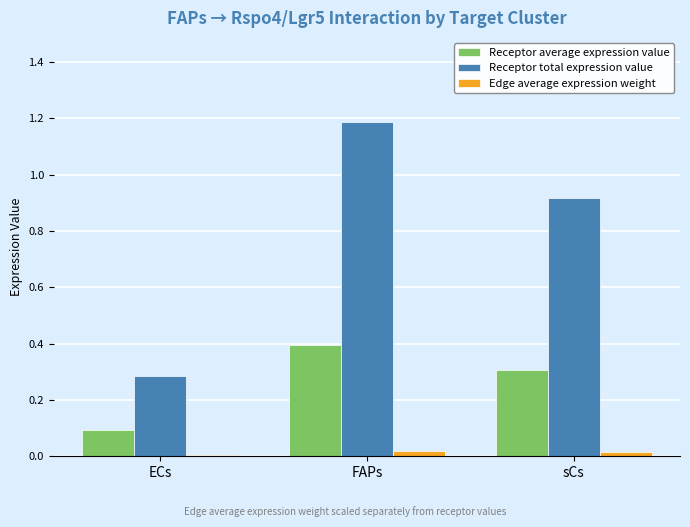

At which label does Receptor total expression value reach its peak?

FAPs